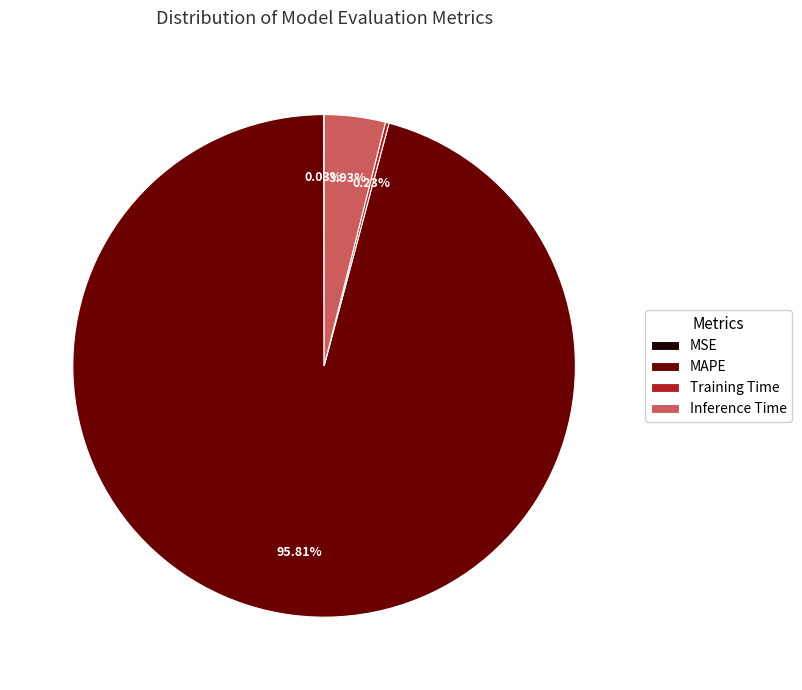

To the nearest percent, what is the difference between the largest and smallest slice percentages?

96%